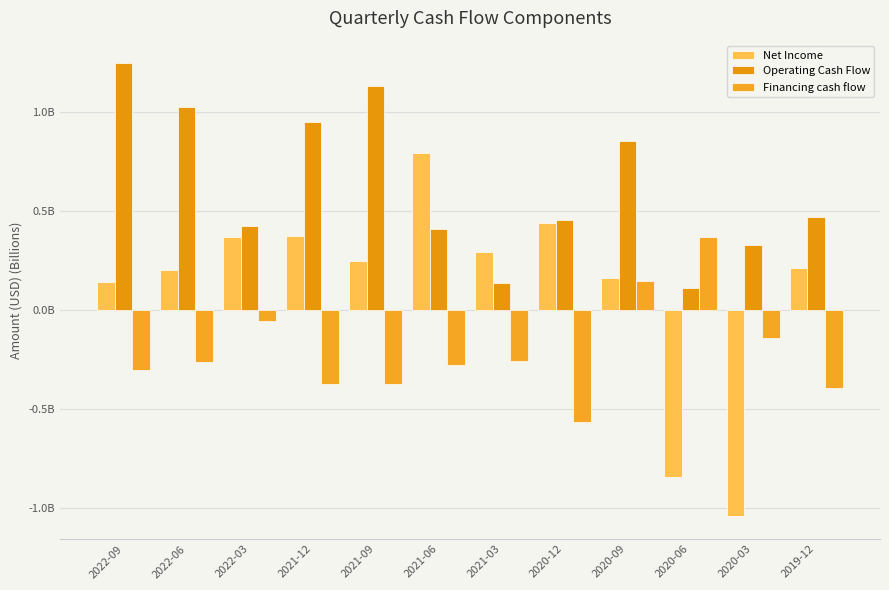

The value of Net Income at 2021-06 is 0.8. True or false?

True